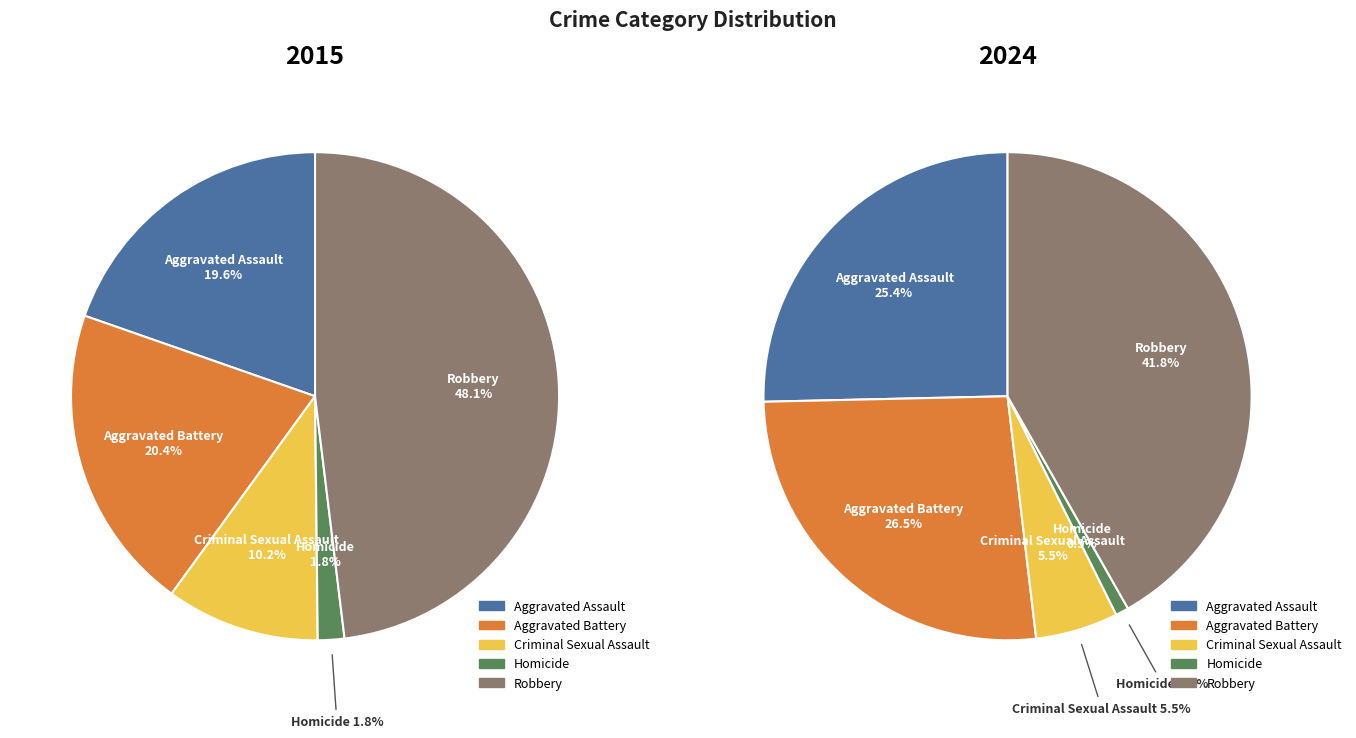

True or false: Aggravated Assault accounts for 12% of the total.

False